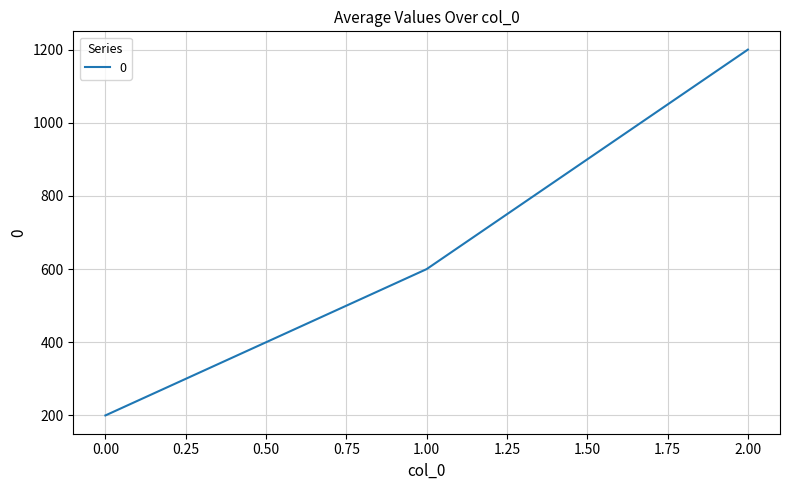

At which label is the value closest to 700?

1.00